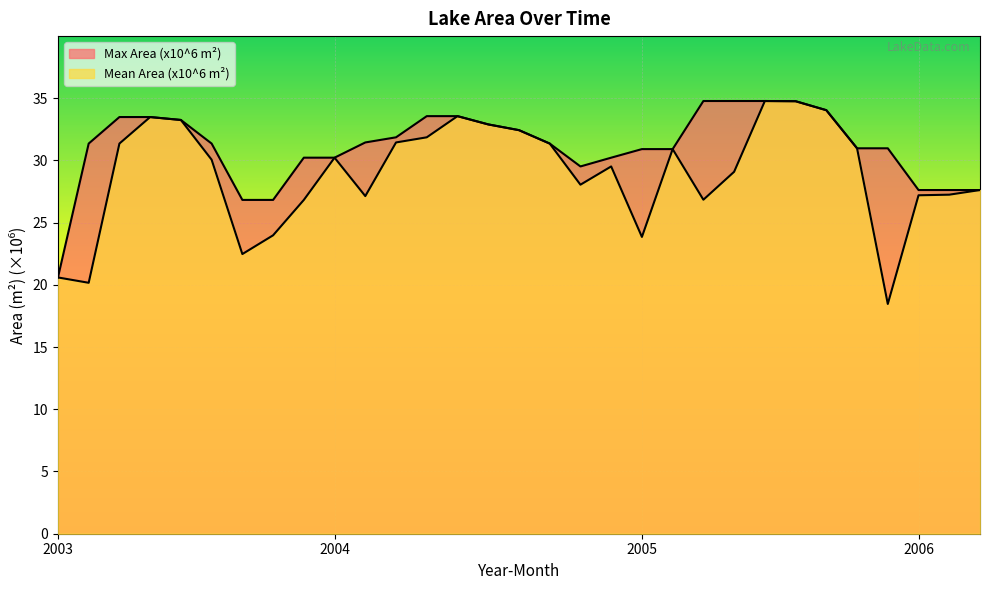

Reading left to right, transcribe all the data shown in this chart.

Mean Area (x10^6 m²): 20.6	20.2	31.3	33.5	33.2	30.1	22.5	24.0	26.8	30.2	27.1	31.4	31.8	33.6	32.9	32.4	31.3	28.0	29.5	23.8	30.9	26.8	29.1	34.8	34.7	34.0	31.0	18.5	27.2	27.2	27.6
Max Area (x10^6 m²): 20.6	31.3	33.5	33.5	33.2	31.3	26.8	26.8	30.2	30.2	31.4	31.8	33.6	33.6	32.9	32.4	31.3	29.5	30.2	30.9	30.9	34.8	34.8	34.8	34.7	34.0	31.0	31.0	27.6	27.6	27.6